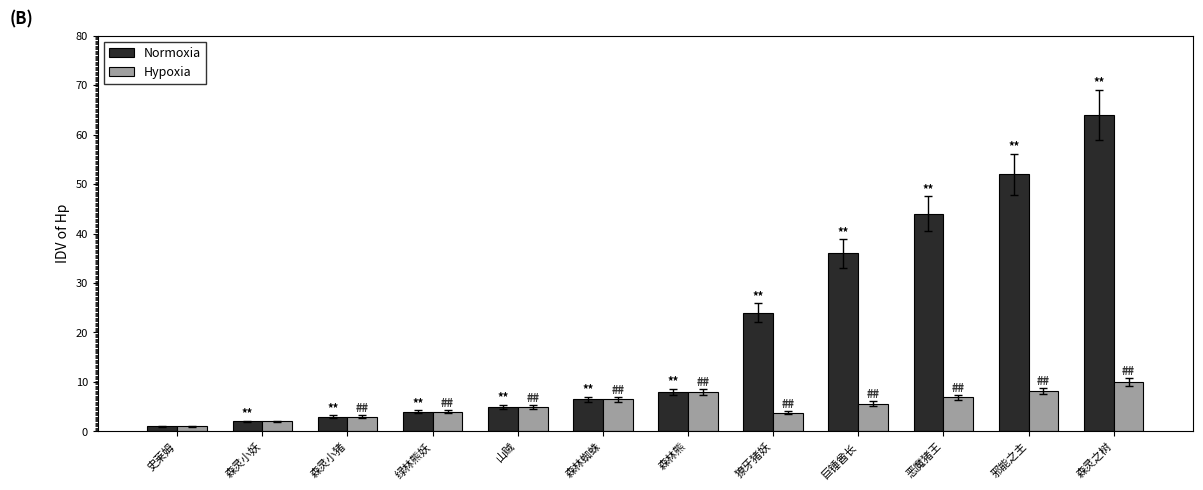

What is the value of the Hypoxia bar at the 6th from the left?

6.5